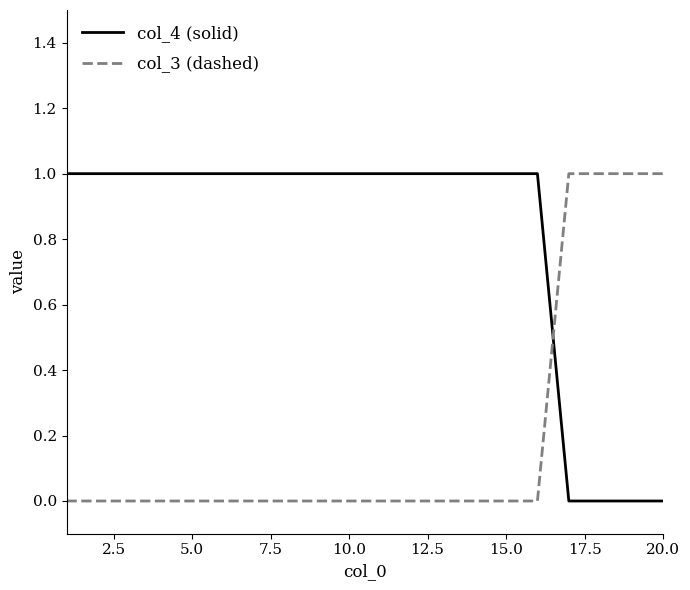

True or false: col_3 (dashed) and col_4 (solid) intersect in this chart.

True